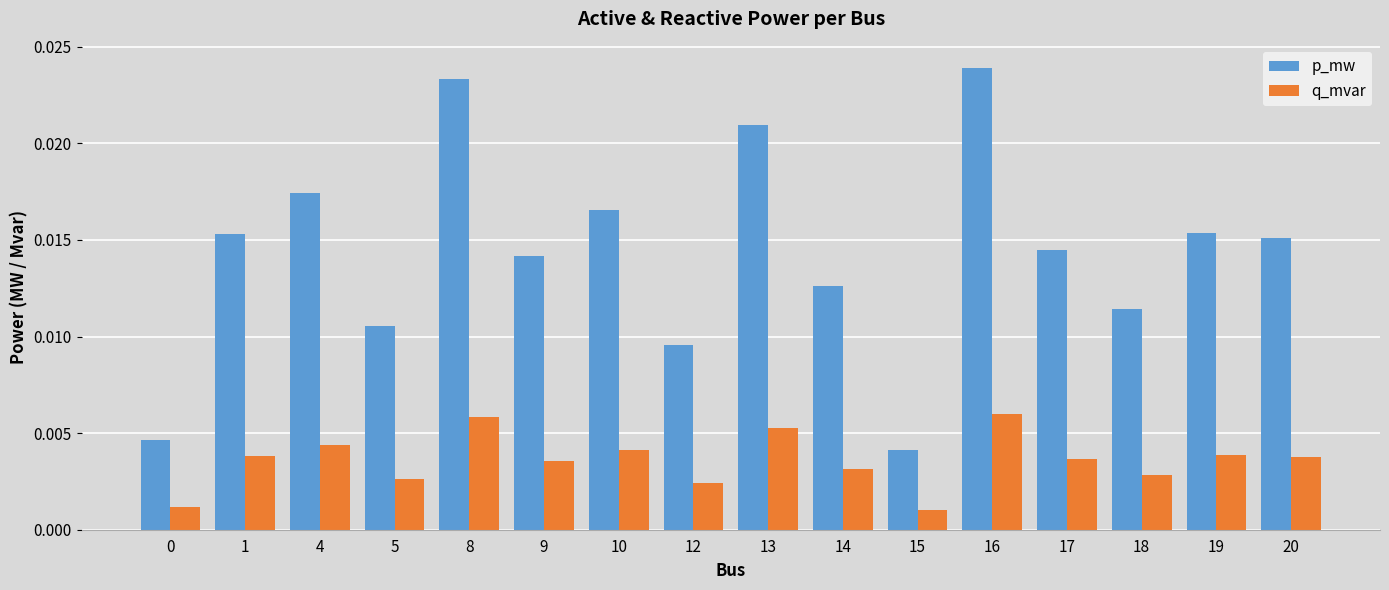

Which category has the highest value in the p_mw series?

16